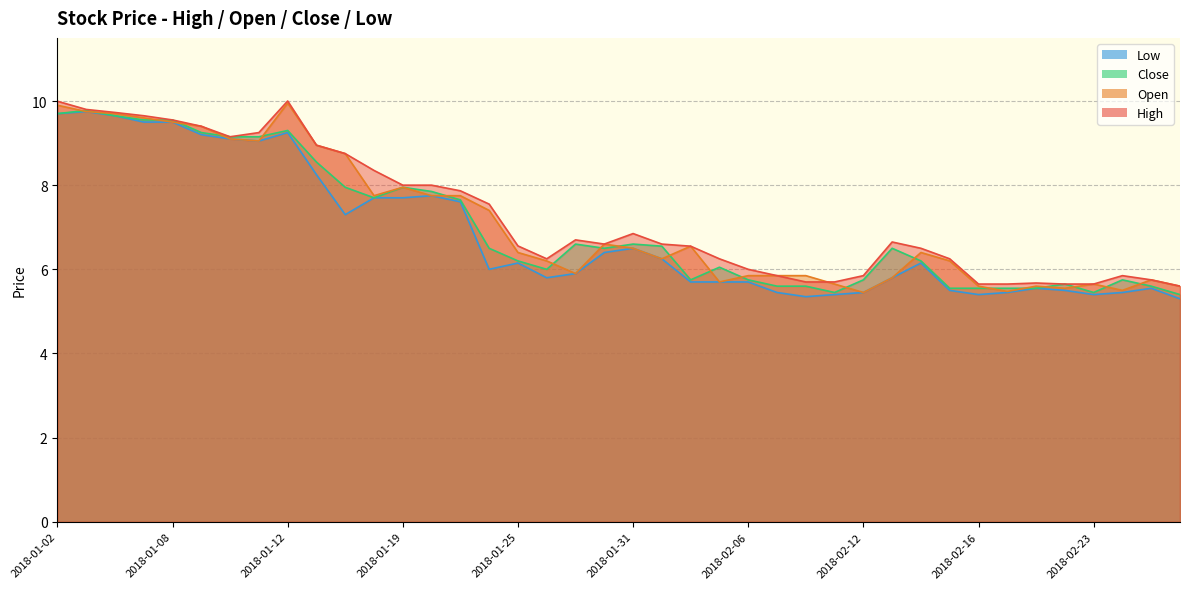

Rank the series by their average value, from lowest to highest.

Low, Close, Open, High